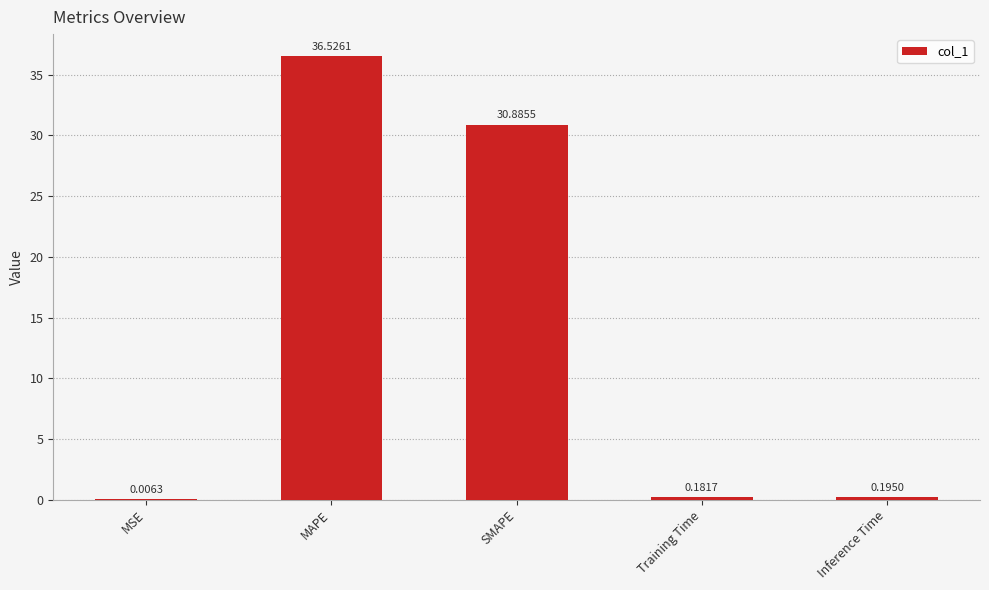

What is the maximum value shown in the chart?

36.5